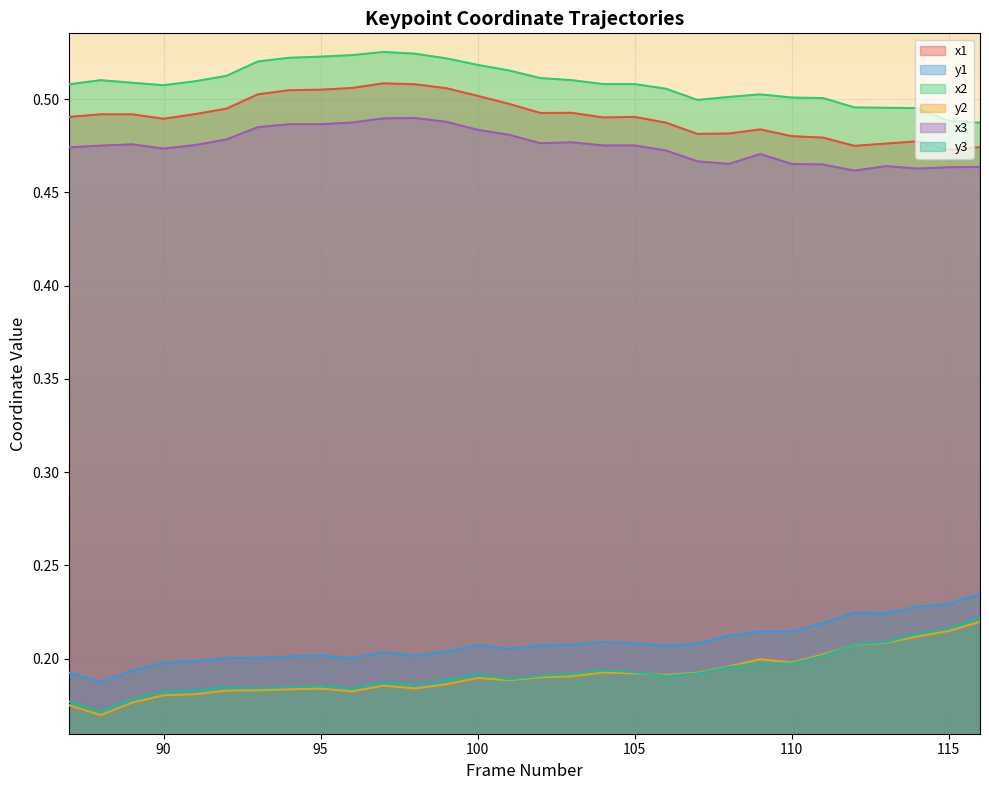

What is the sum of all y3 values?

5.8